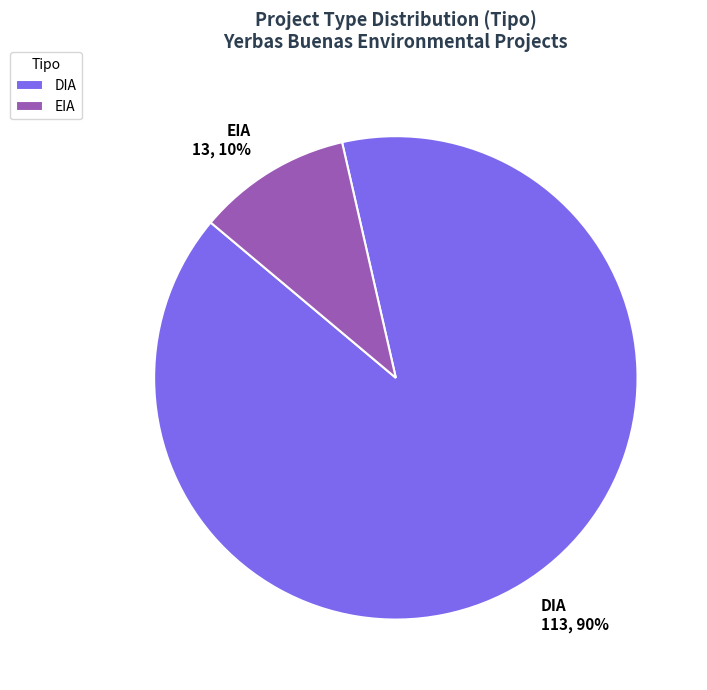

Rank the categories by value from lowest to highest.

EIA, DIA